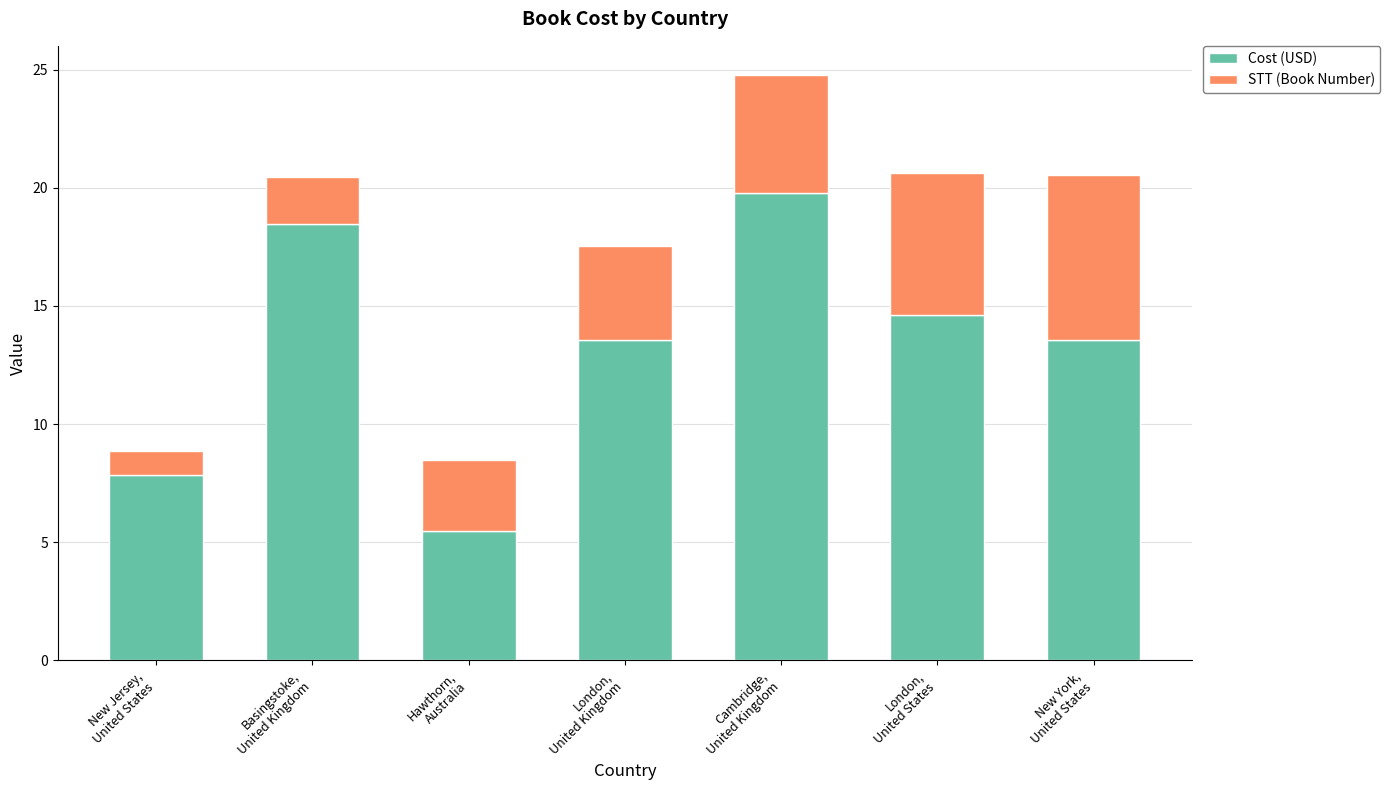

Is it true that Cost (USD) equals 19.8 at Cambridge,
United Kingdom?

True